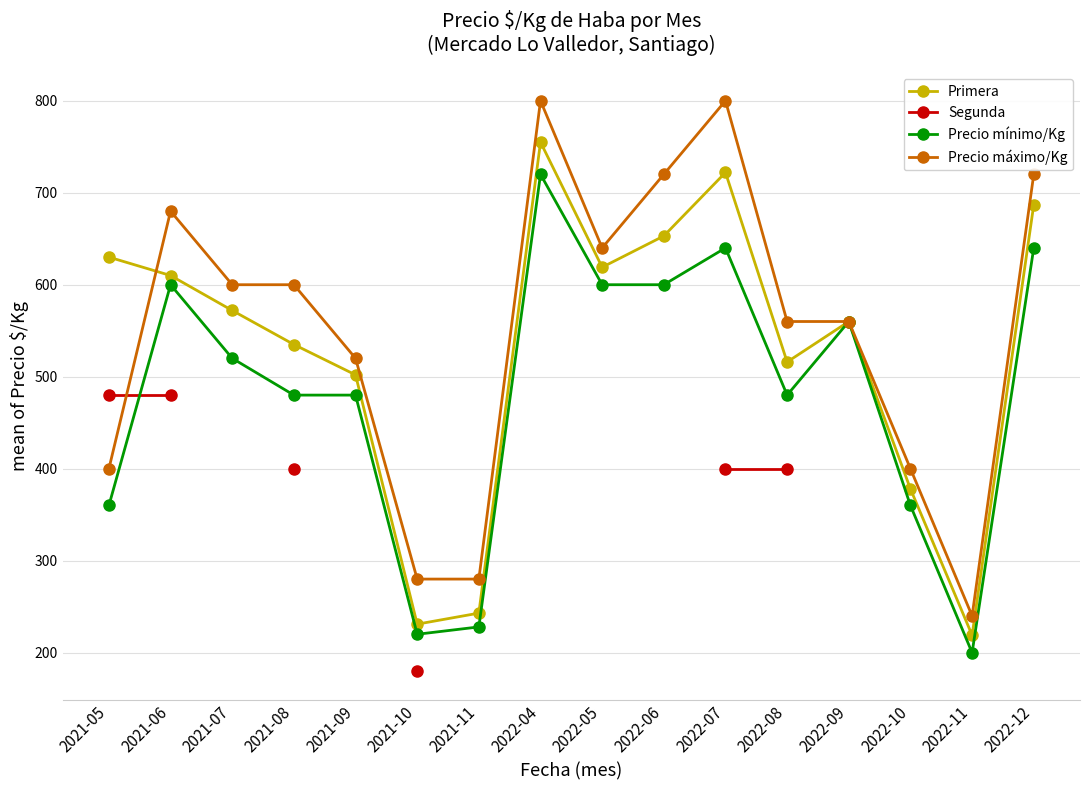

At which category is the sum across all series the highest?

2022-07